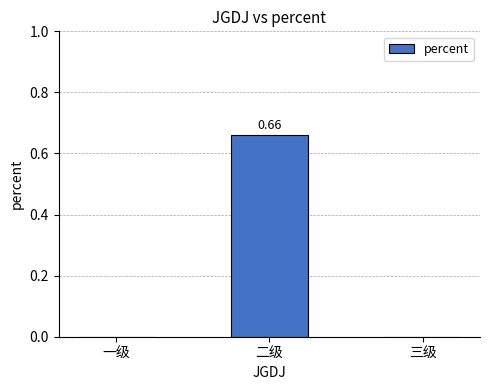

Which category has the highest value across all series?

二级